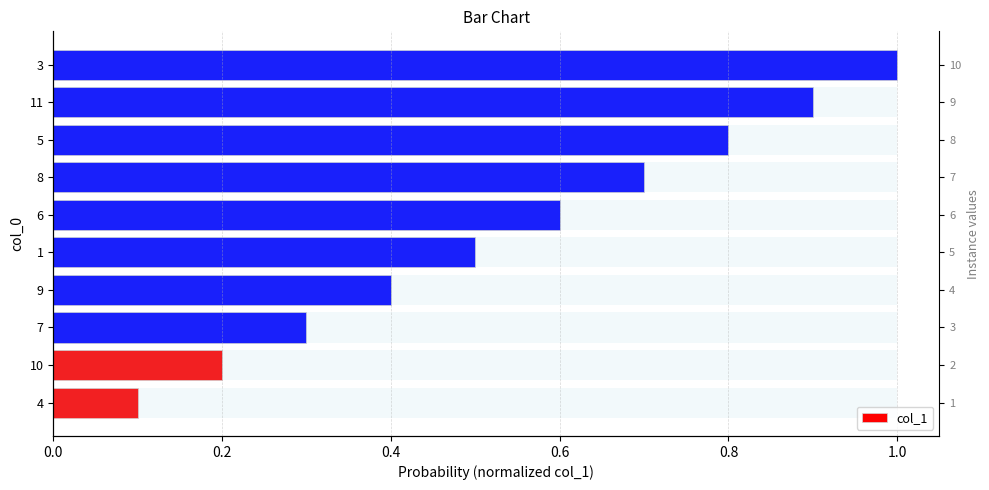

What is the difference between the maximum and second lowest values?

0.8